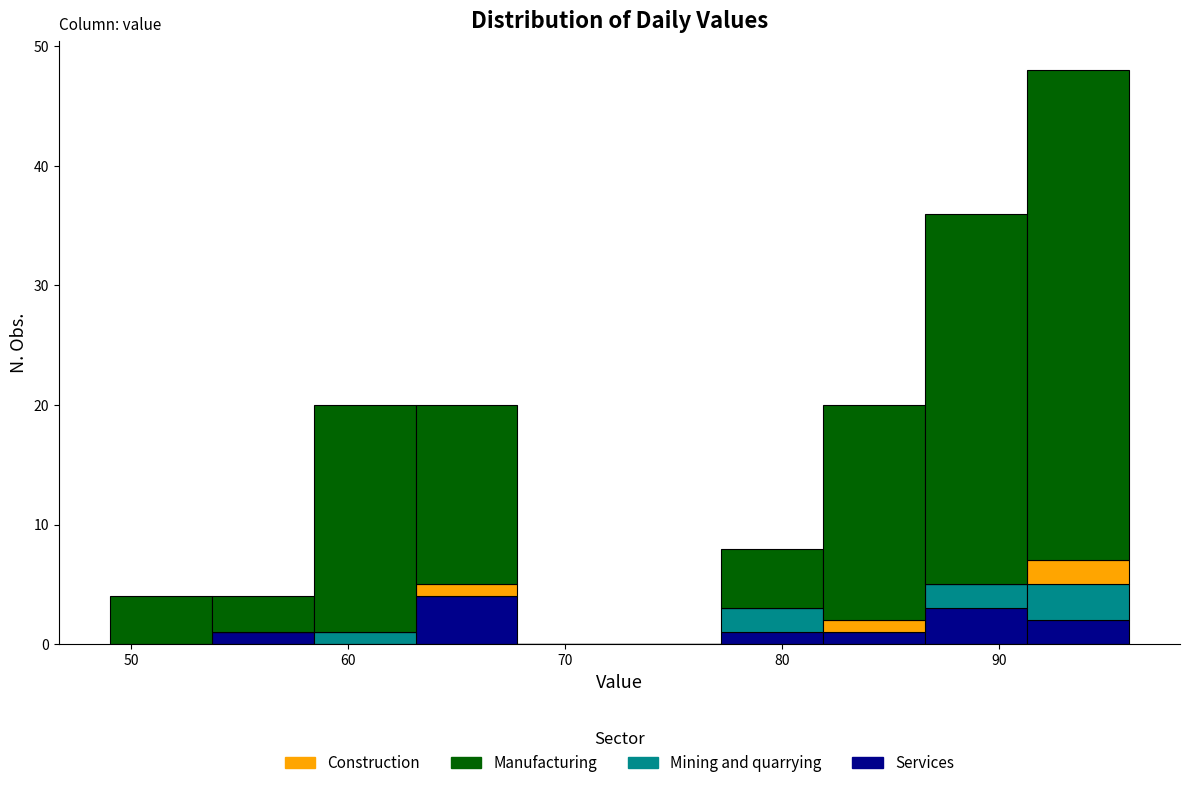

What is the total height of the stacked bar covering 53.7 to 58.4 on the x-axis? Neither the bar edges nor the heights are printed on the chart, so give them approximately, as read against the axes.

4